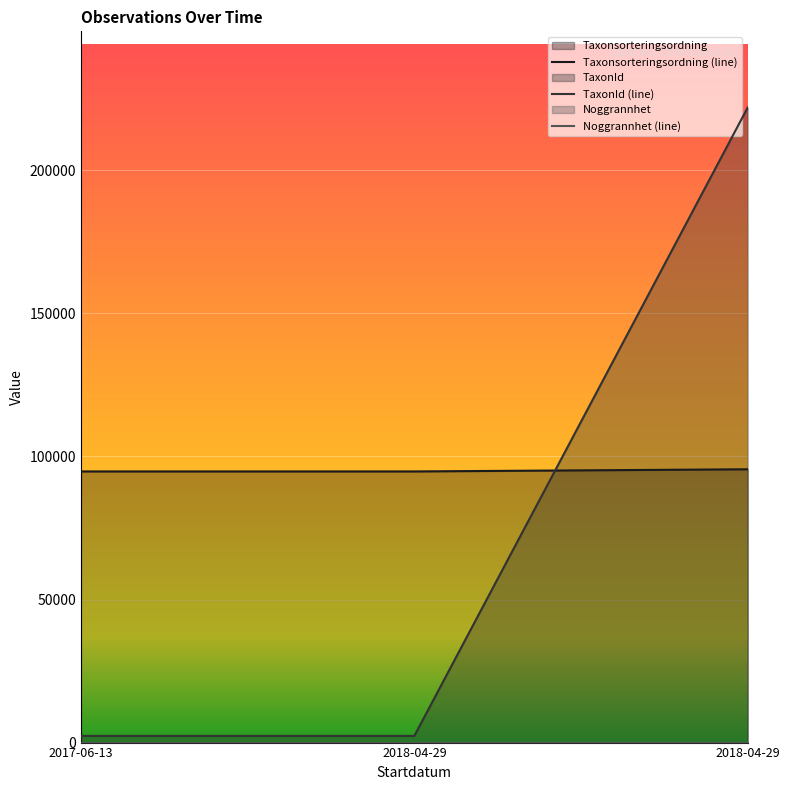

Does the chart display data point markers on the line(s)?

No